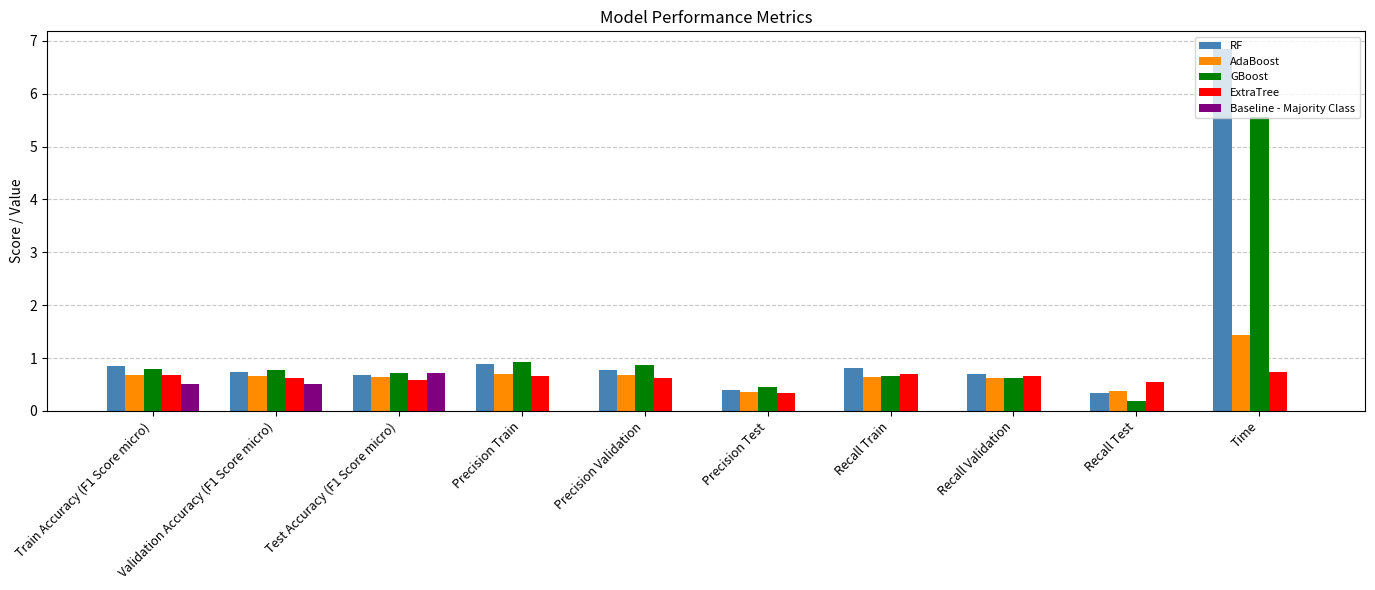

The value of ExtraTree at Validation Accuracy (F1 Score micro) is 0.6. True or false?

True